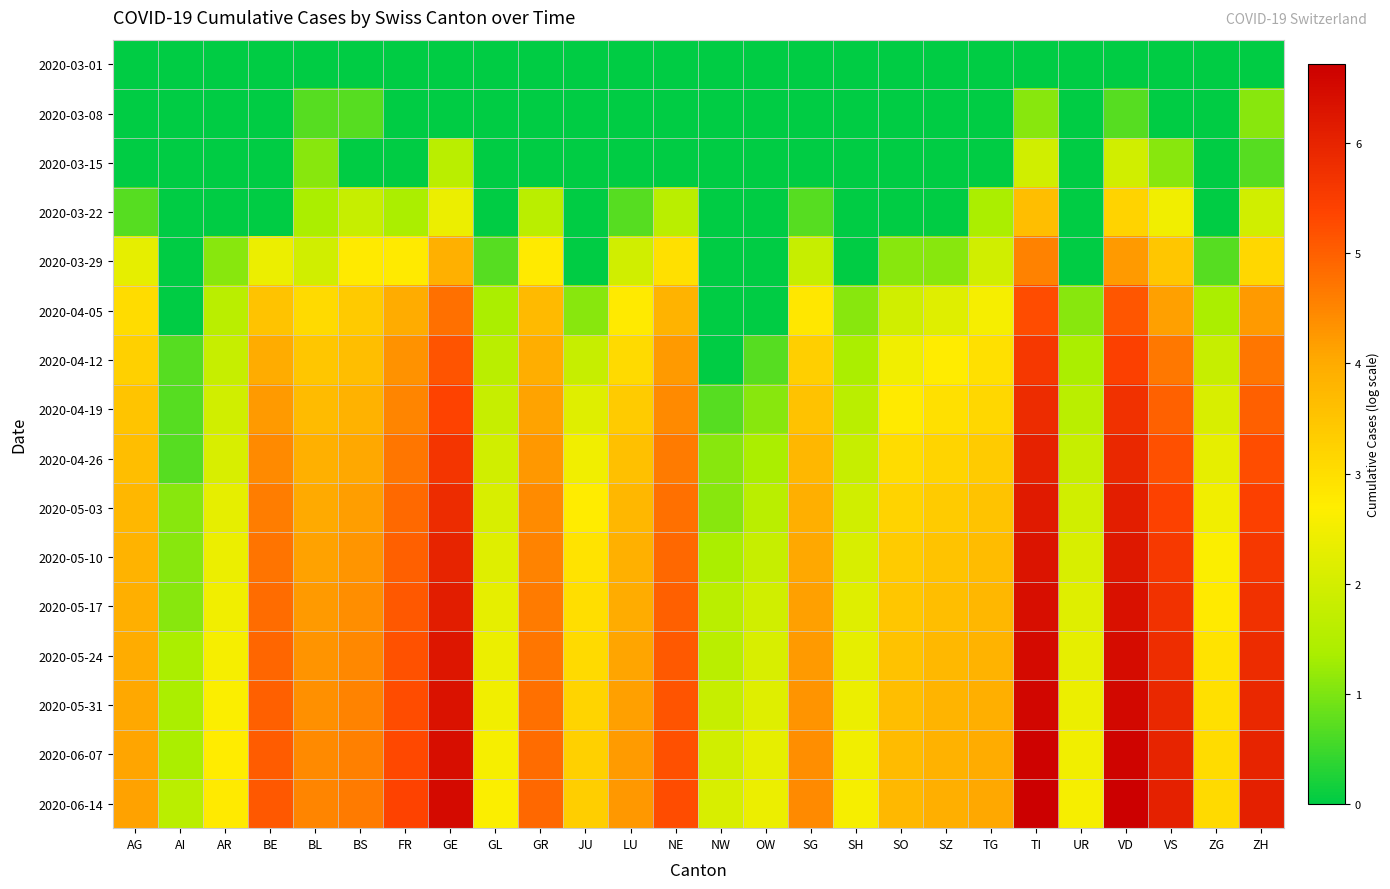

Between AG and SO, which is larger?

AG